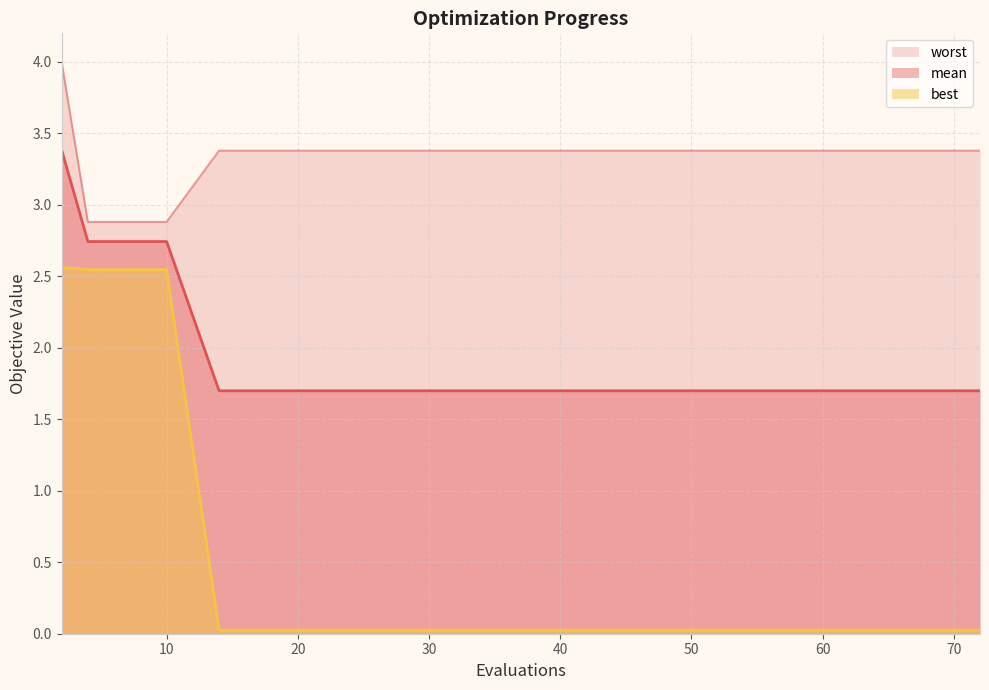

At which category is the sum across all series the highest?

2